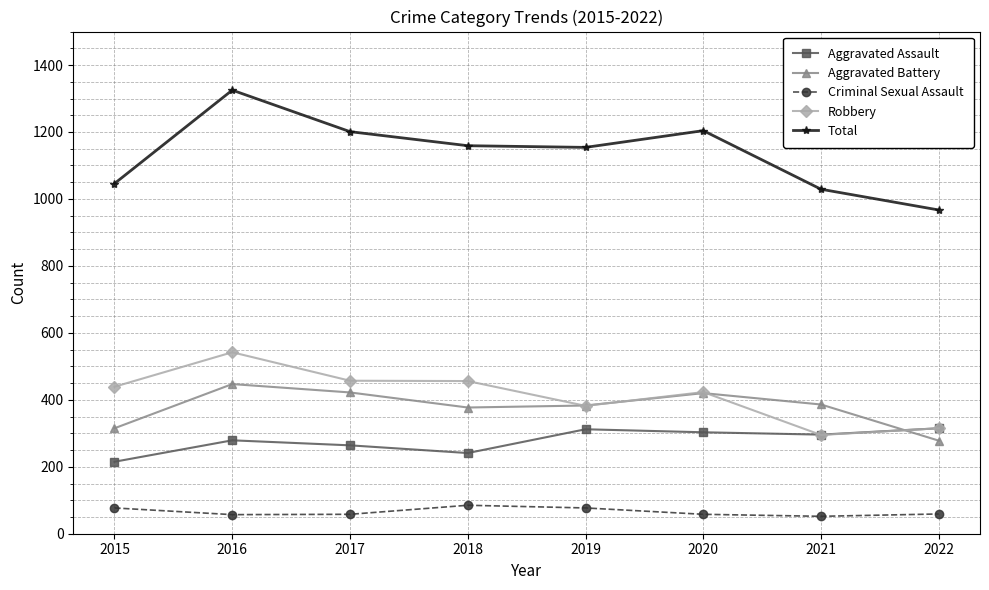

What are all the series names shown in the legend?

Aggravated Assault, Aggravated Battery, Criminal Sexual Assault, Robbery, Total